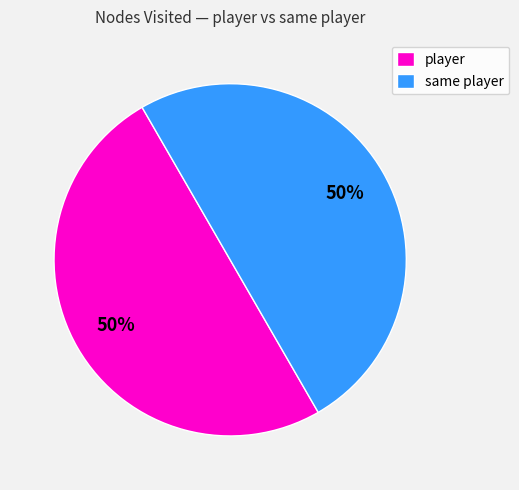

Combined, do player and same player account for over 50%?

Yes